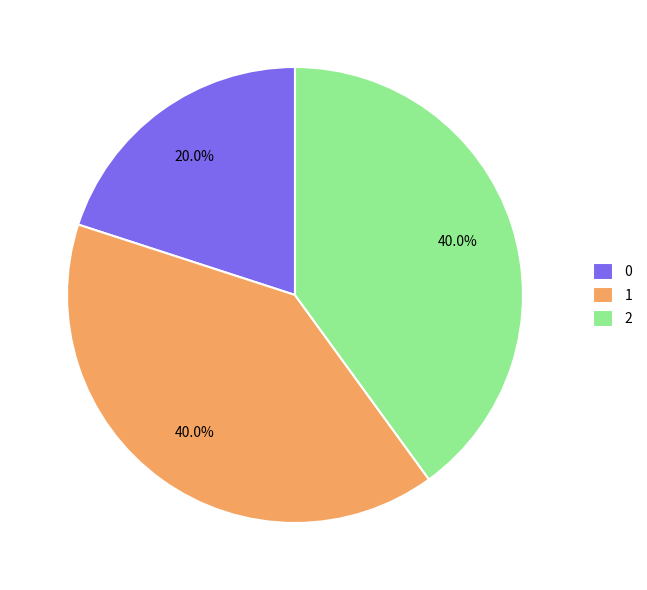

Count the number of slices in the pie.

3